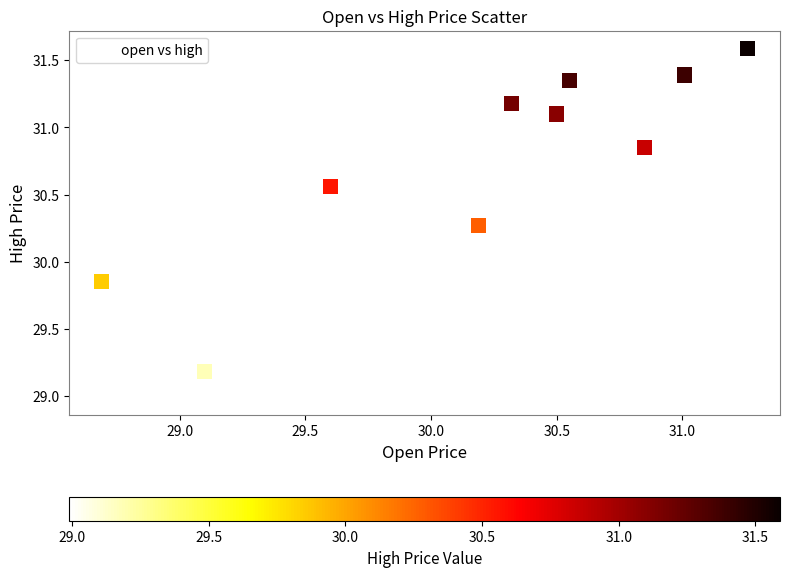

What is the range of Y values (max minus min)?

2.6